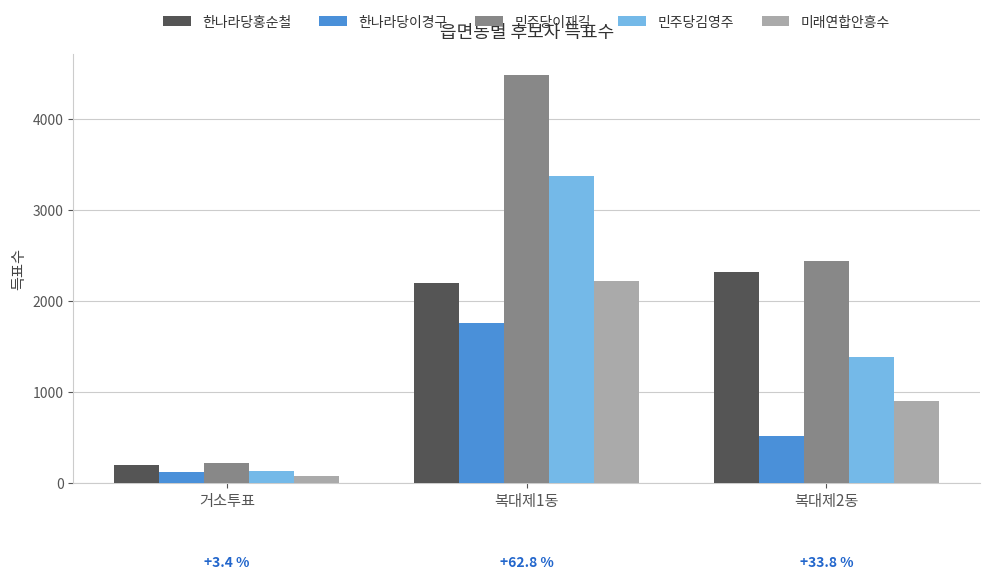

What is the spread (max minus min) of values at 복대제1동?

2727